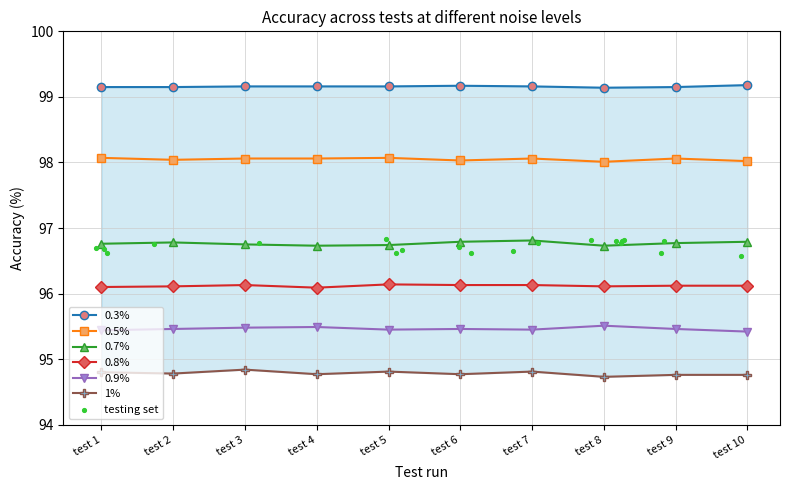

At which category is the sum across all series the highest?

test 3